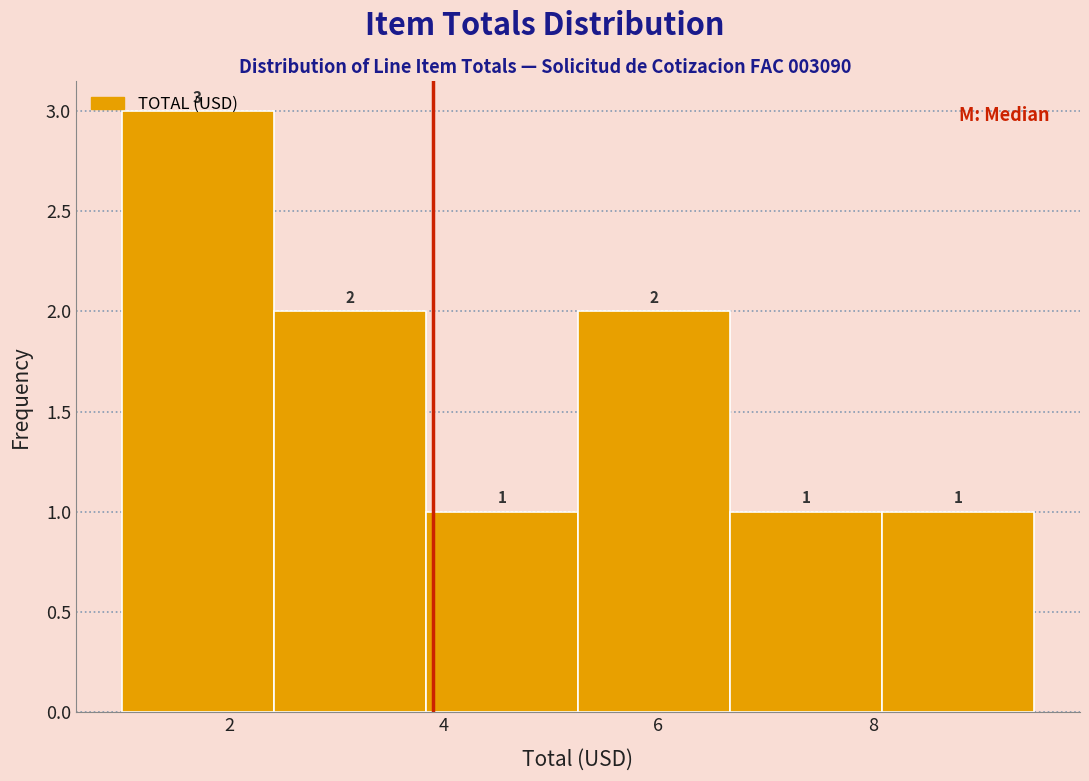

Reading left to right, transcribe this chart: for each bar, give the range it covers on the x-axis and its height. The bar edges are not printed on the chart, so give them approximately, as read against the axis.

1.0 to 2.4: 3
2.4 to 3.8: 2
3.8 to 5.2: 1
5.2 to 6.6: 2
6.6 to 8.0: 1
8.0 to 9.6: 1